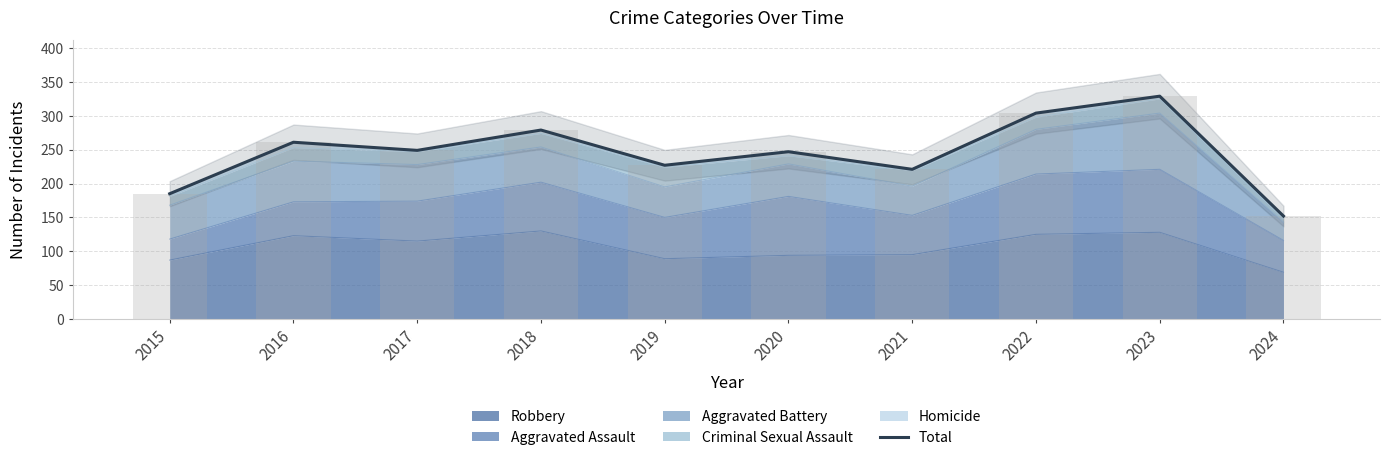

What is the minimum value shown in the chart?

152